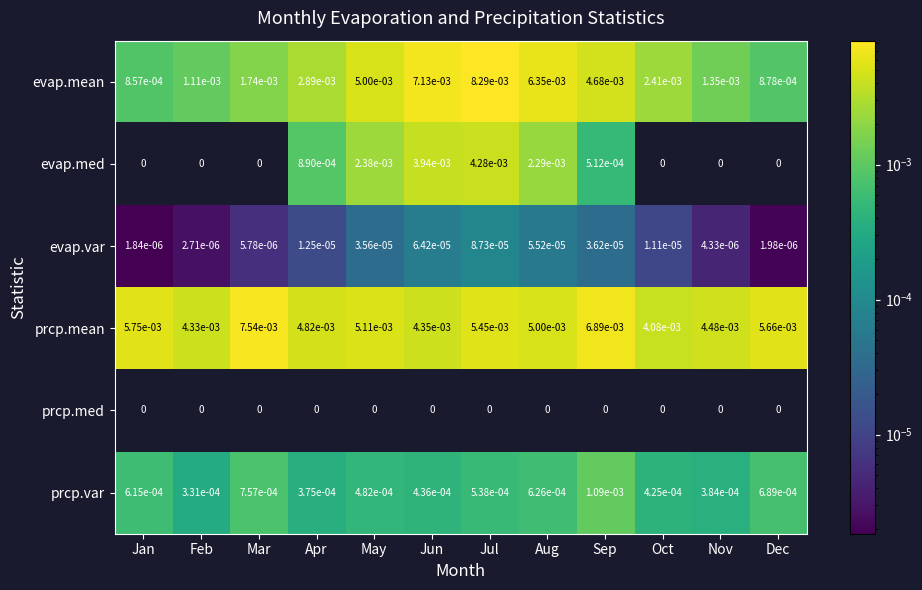

Which label corresponds to the largest value in the chart?

Jul